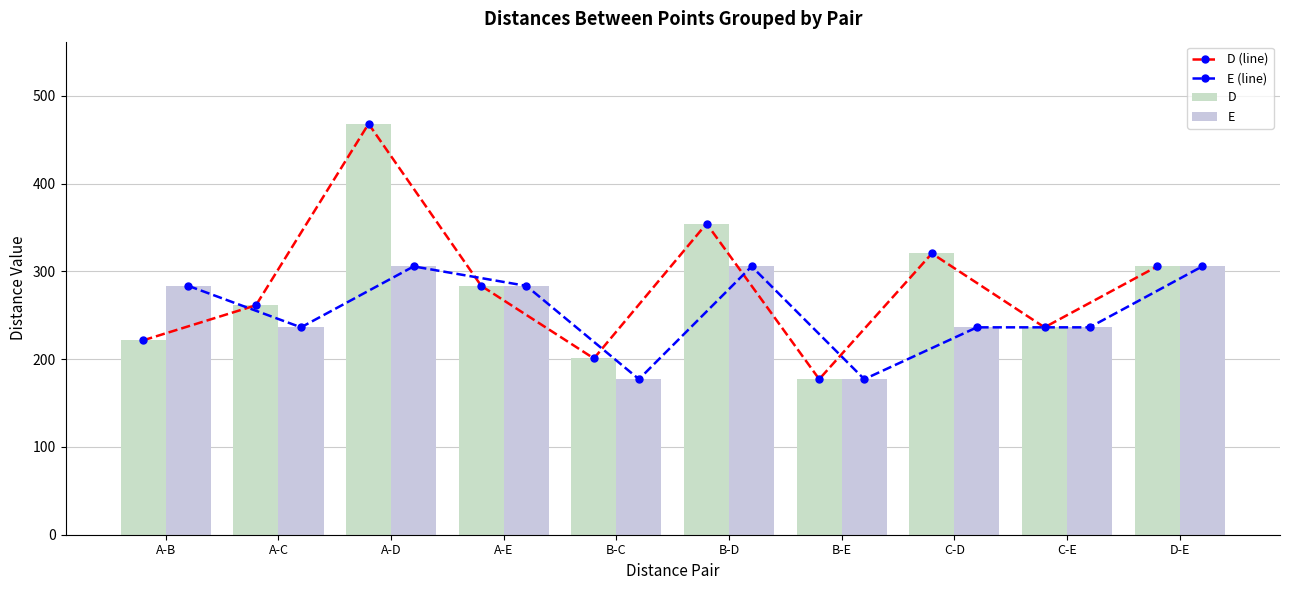

How many groups of bars are there?

10